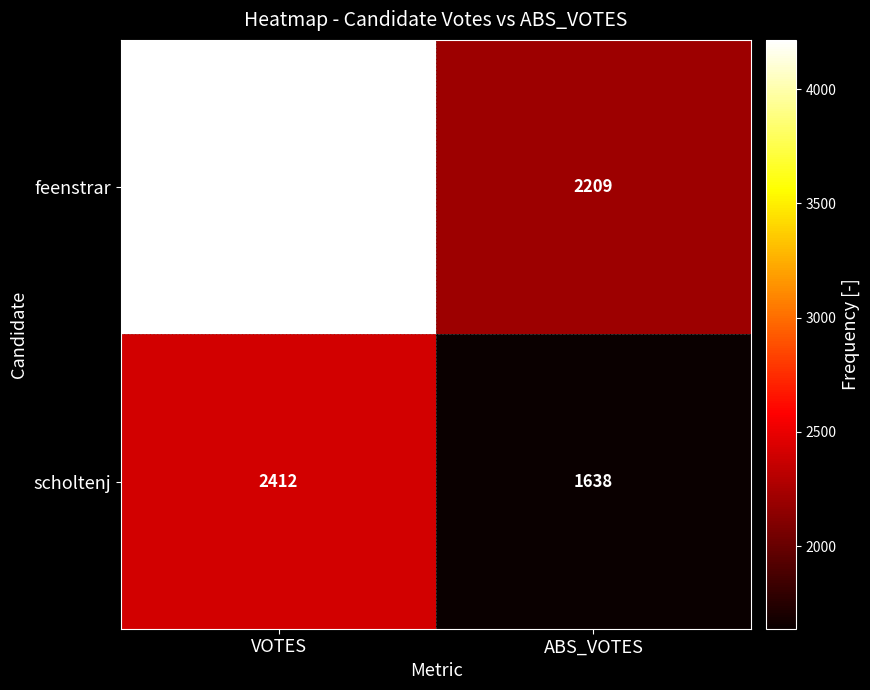

The feenstrar series shows 4215 at VOTES. True or false?

True